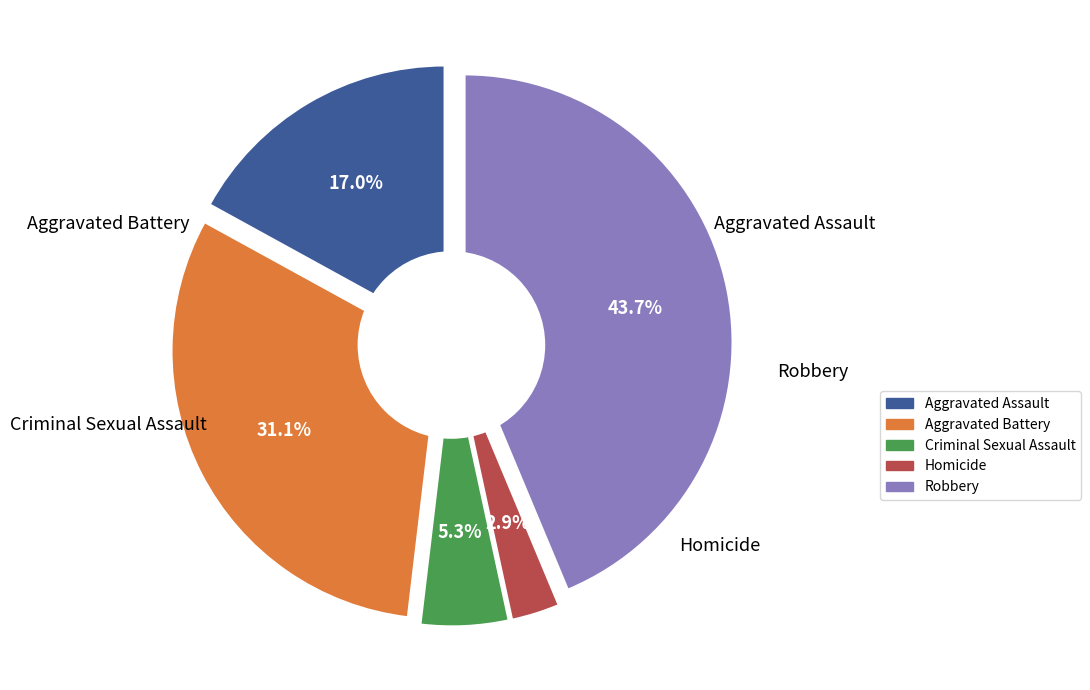

Which slice is the largest?

Robbery